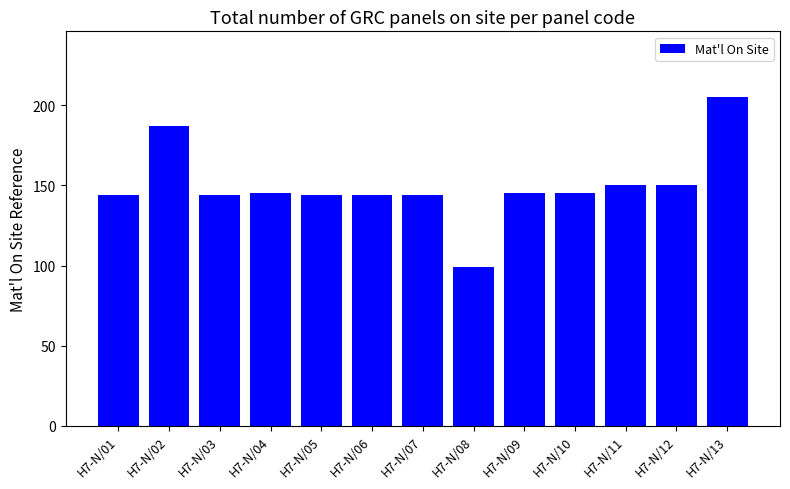

Count the number of categories in the chart.

13